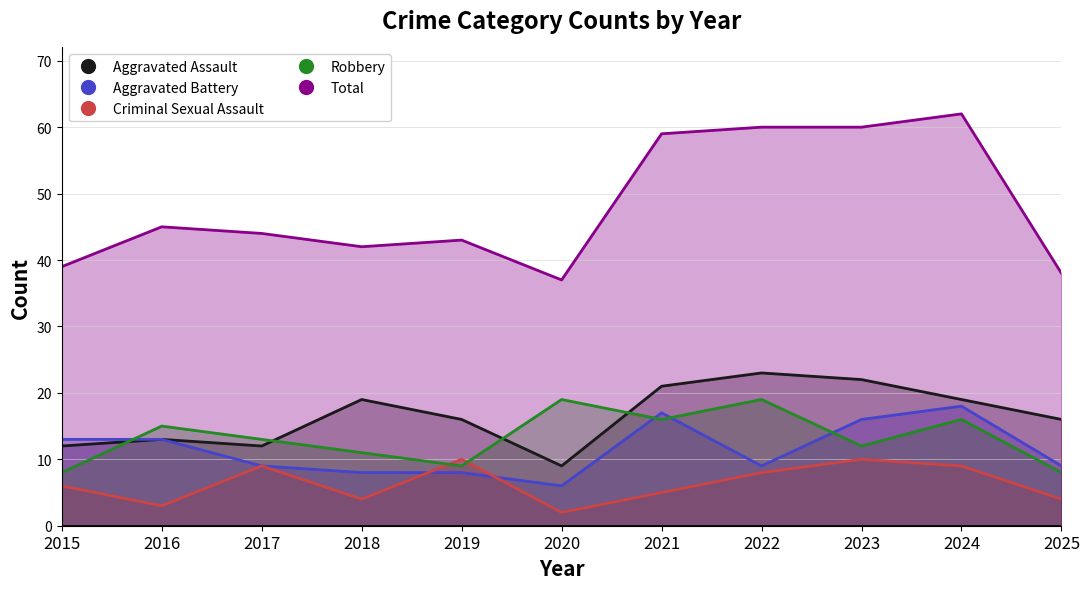

Reading left to right, transcribe all the data shown in this chart.

Aggravated Assault: 12	13	12	19	16	9	21	23	22	19	16
Aggravated Battery: 13	13	9	8	8	6	17	9	16	18	9
Criminal Sexual Assault: 6	3	9	4	10	2	5	8	10	9	4
Robbery: 8	15	13	11	9	19	16	19	12	16	8
Total: 39	45	44	42	43	37	59	60	60	62	38